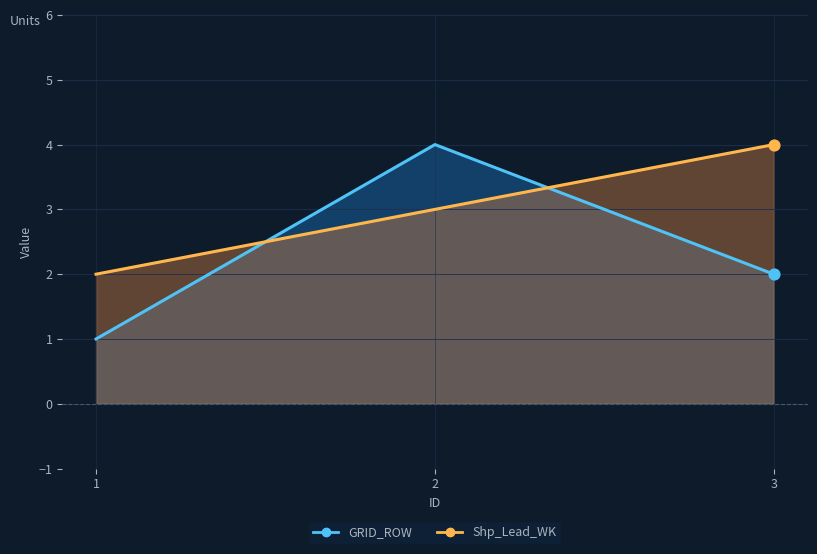

Which series contains the highest Y value?

GRID_ROW